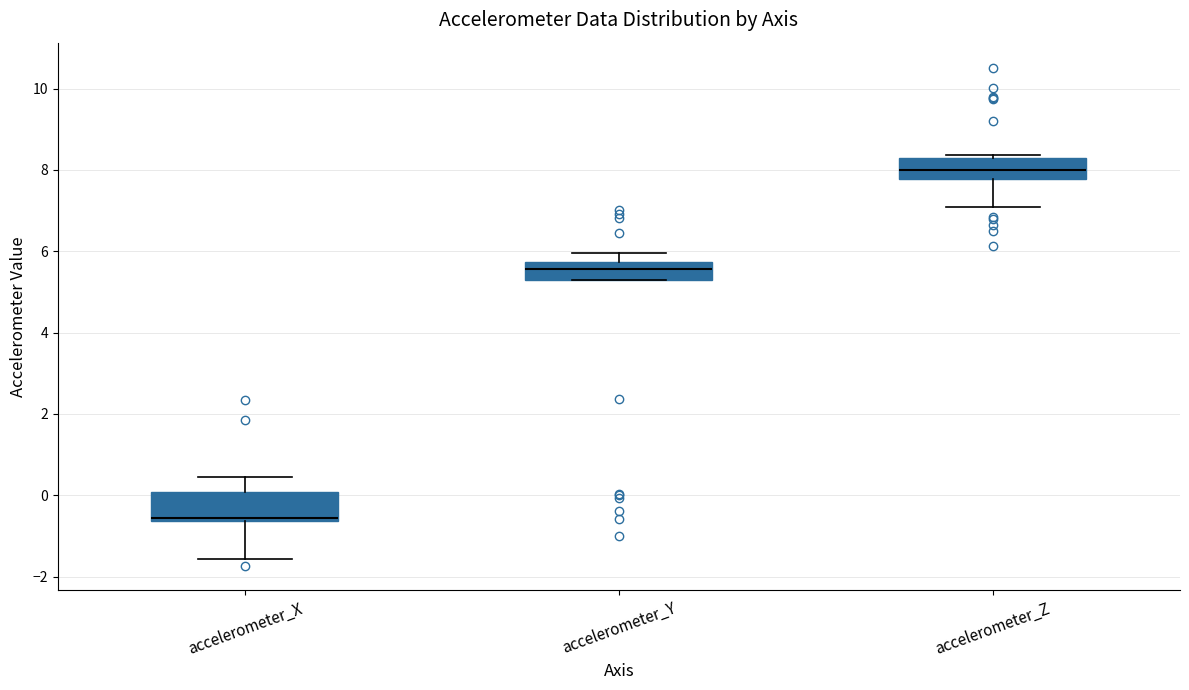

Where does the median line of the box for accelerometer_Z sit on the y-axis? The values are not printed on the chart, so give them approximately, as read against the axis.

8.0